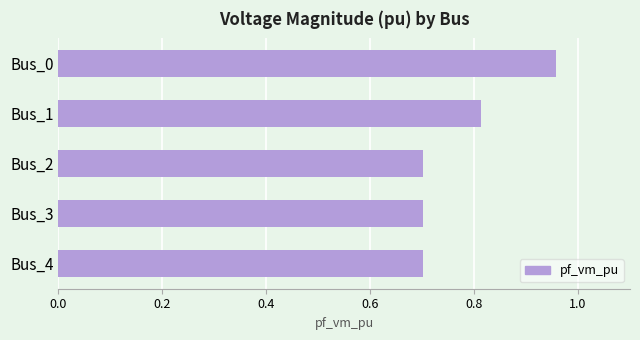

Count the values in the range 0 to 1.

5